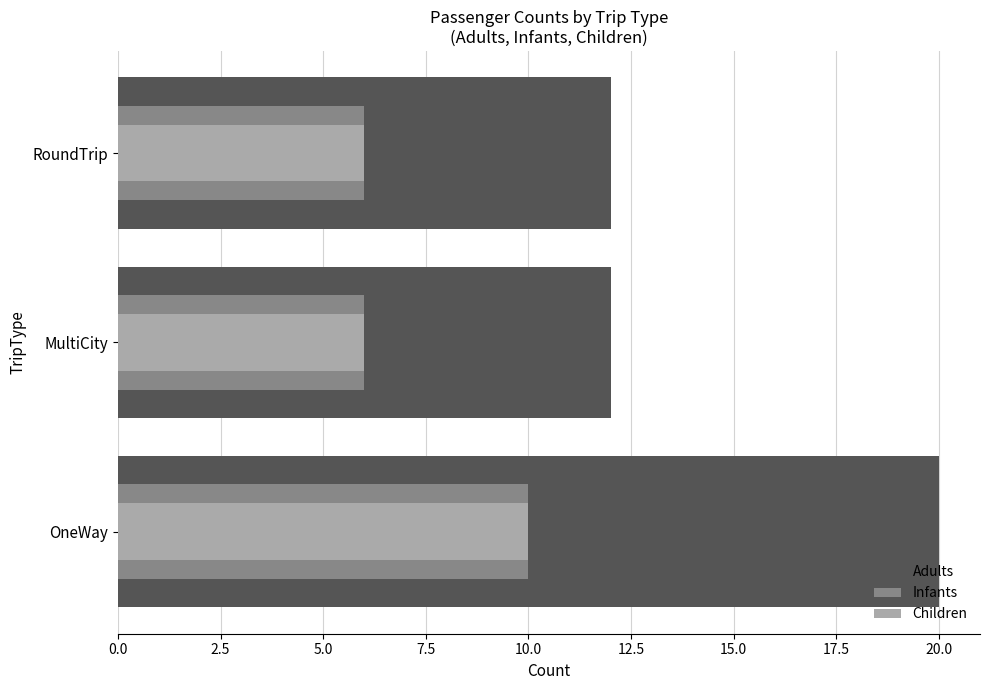

How many data points does each series have?

3